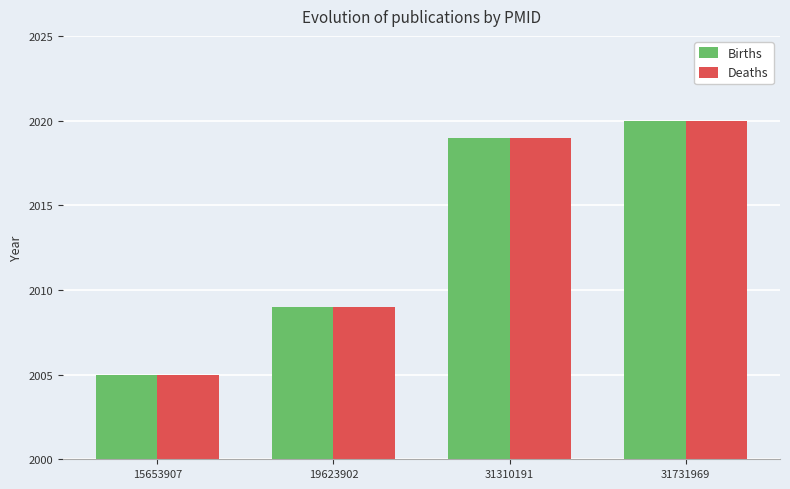

How many categories are shown in the chart?

4